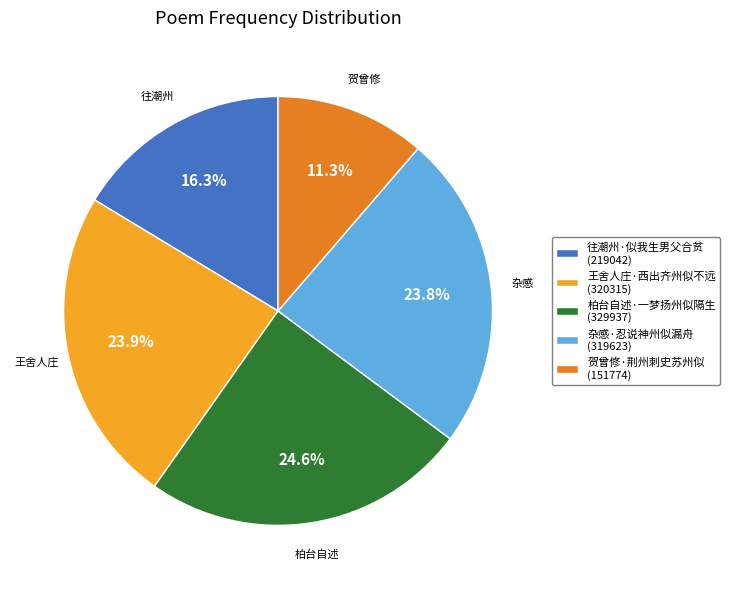

What percentage is the 柏台自述·一梦扬州似隔生 slice, to the nearest percent?

25%